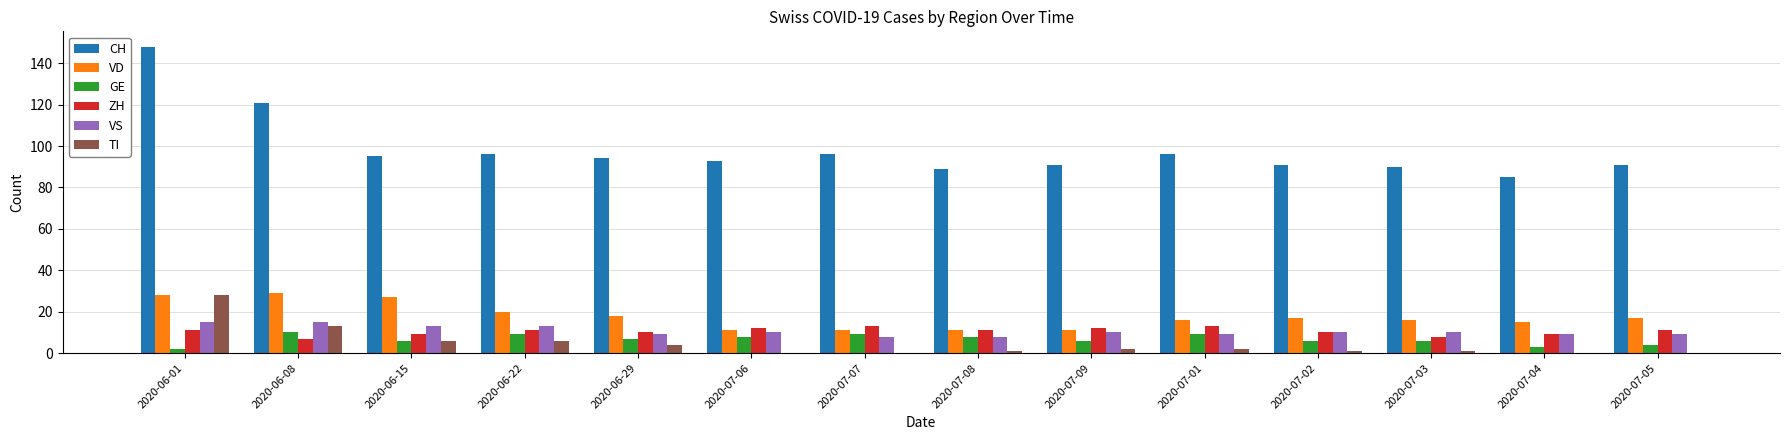

At which category does the chart reach its peak across all series?

2020-06-01